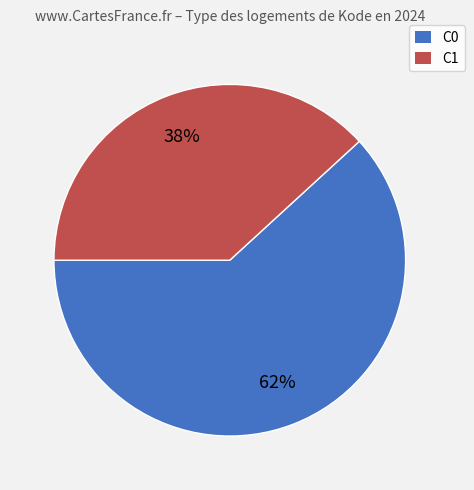

Is there a majority slice in this chart?

Yes